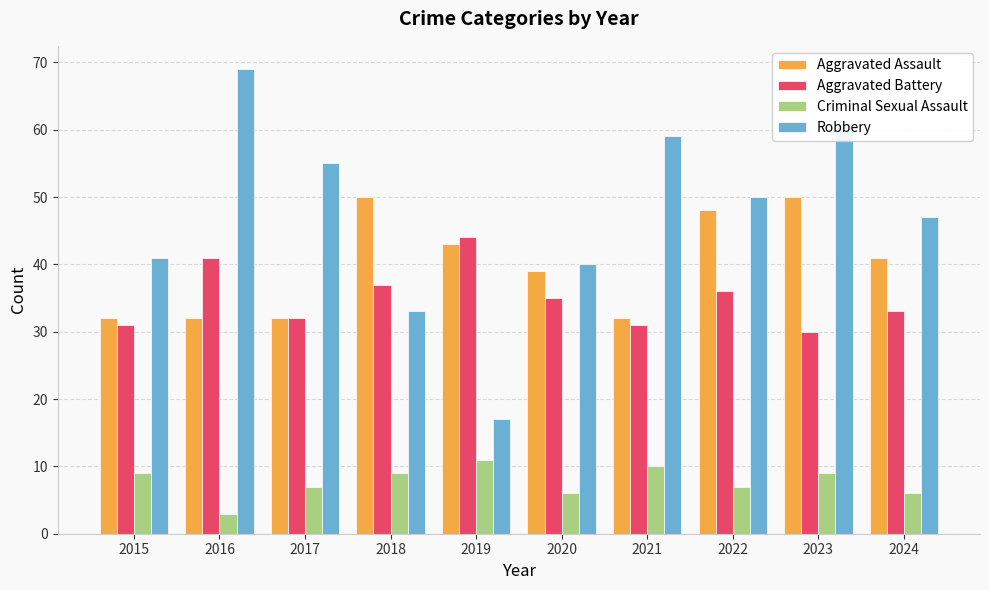

What are all the series names shown in the legend?

Aggravated Assault, Aggravated Battery, Criminal Sexual Assault, Robbery